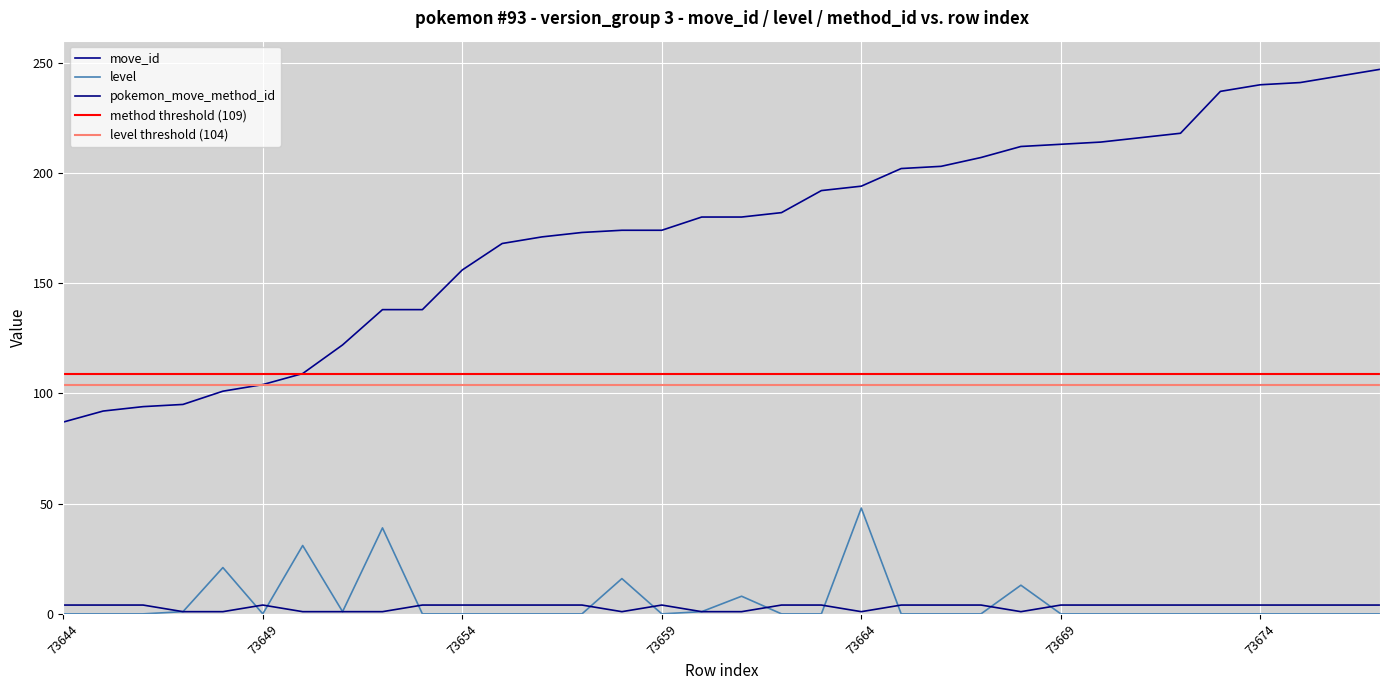

Which has a higher value, 73661 or 73652?

73661